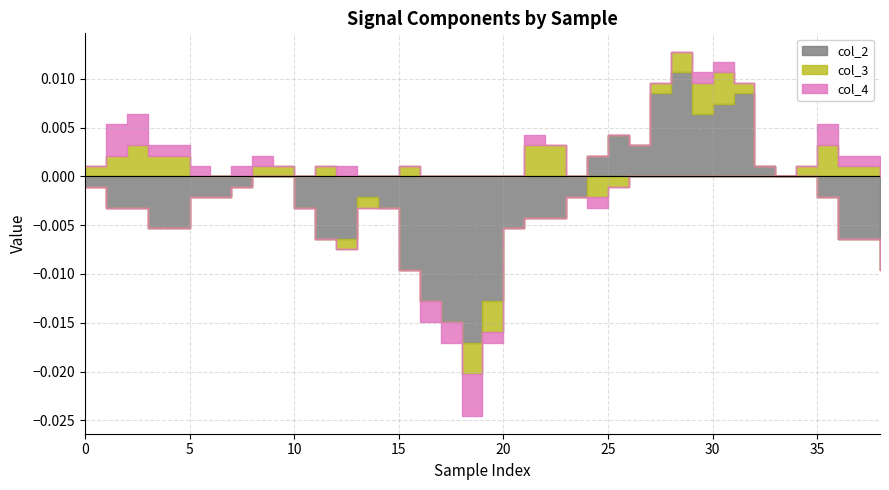

How many positive values does the col_2 series have?

9